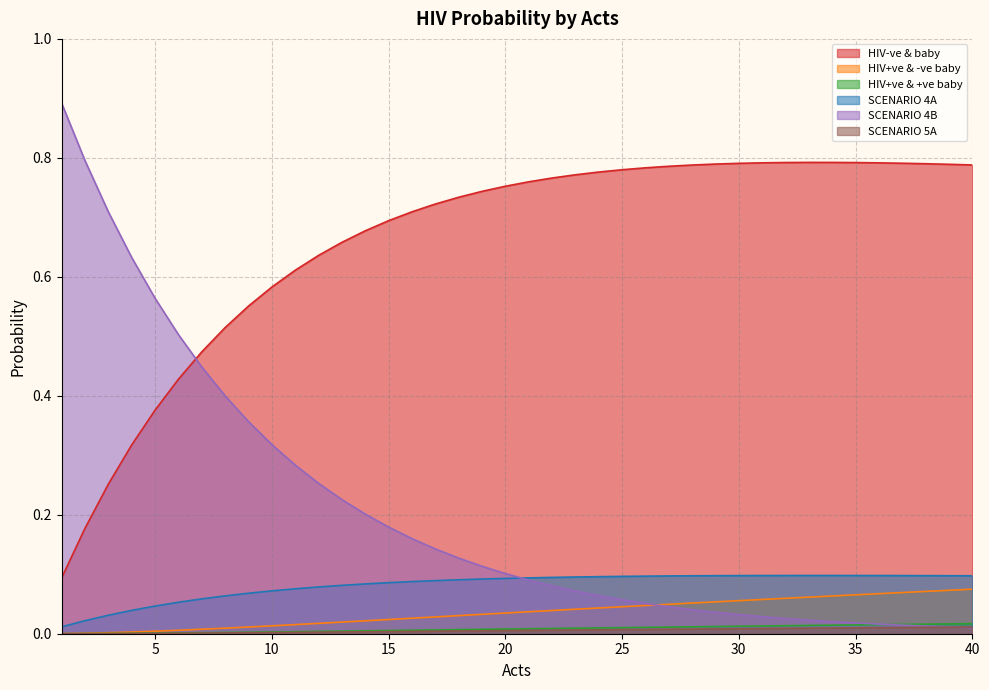

Is it true that HIV+ve & -ve baby equals 0.0 at 20?

True